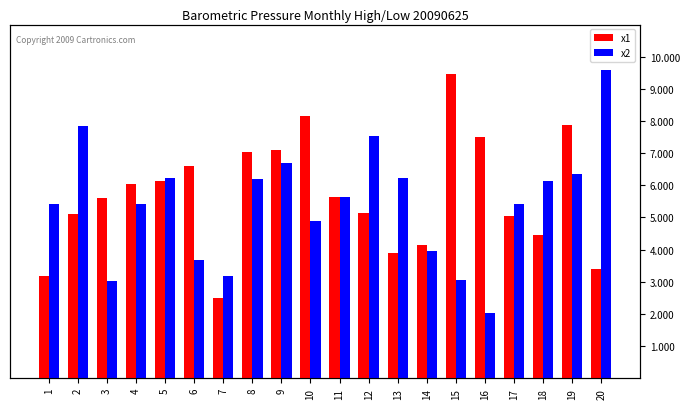

How many values in the x1 series exceed 5?

14